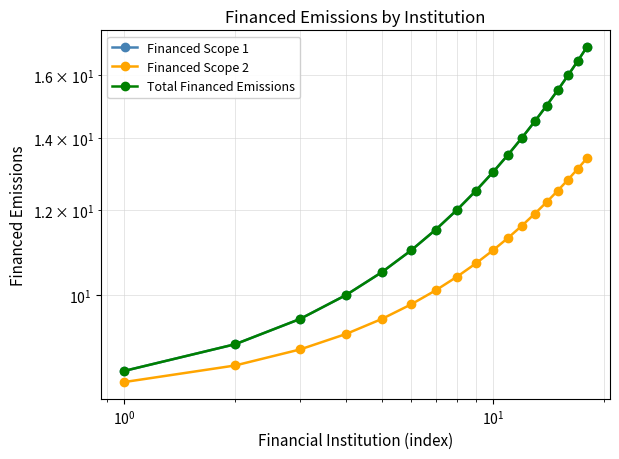

The Total Financed Emissions series shows 10.6 at 17. True or false?

False